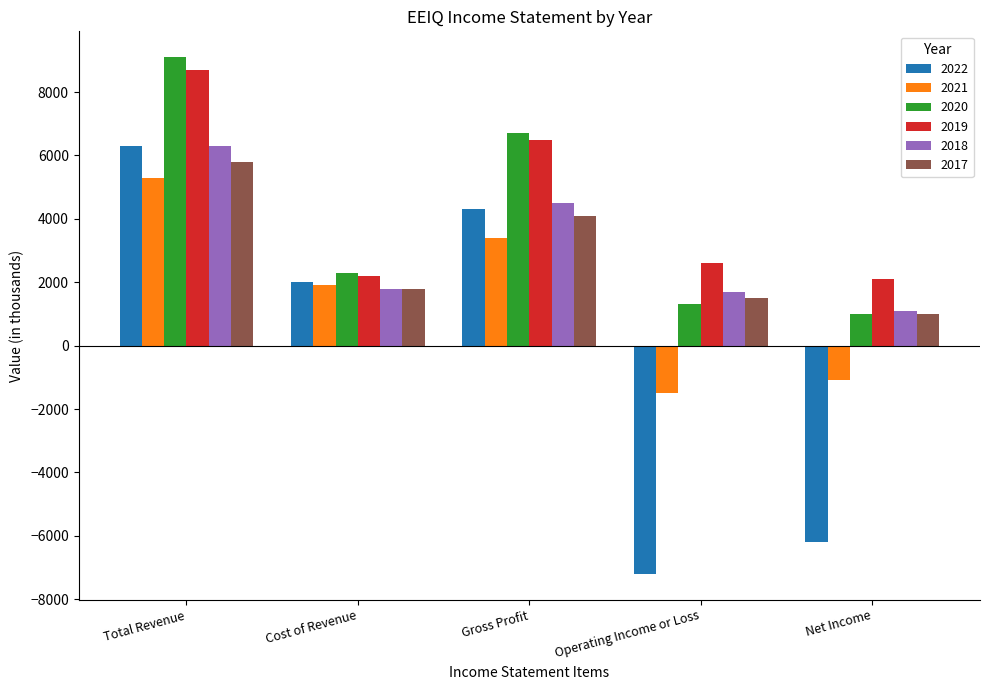

What is the sum of the 2020 values at Net Income and Operating Income or Loss?

2300